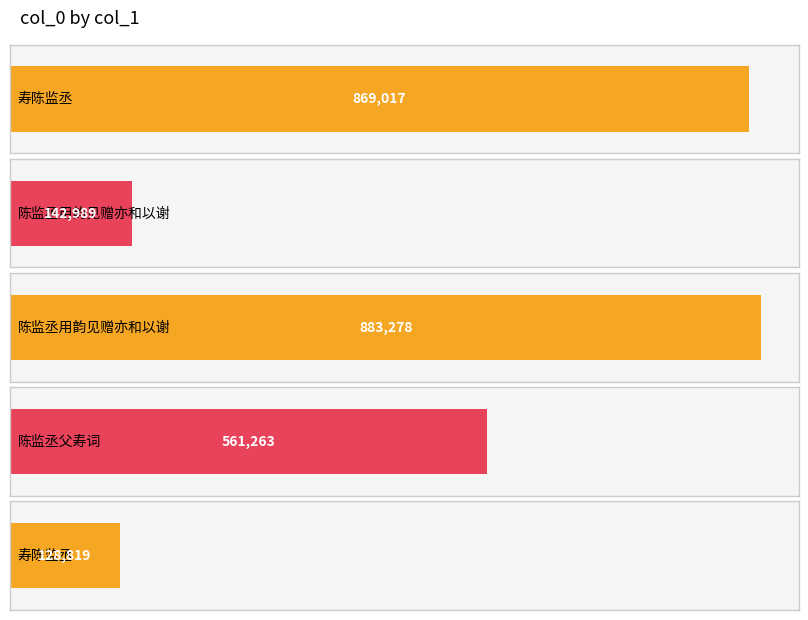

At which category does the chart reach its minimum across all series?

寿陈监丞